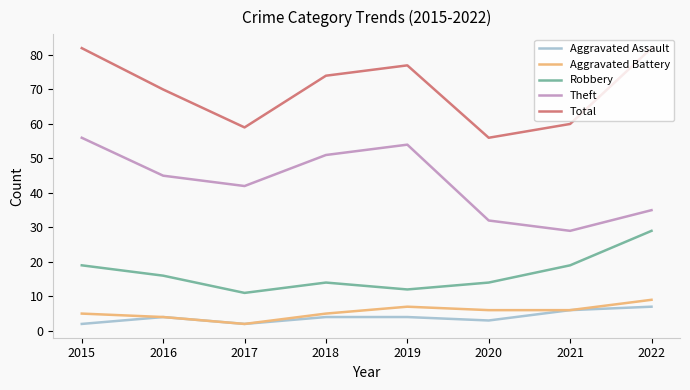

Reading left to right, extract all data points from this chart.

Aggravated Assault: 2	4	2	4	4	3	6	7
Aggravated Battery: 5	4	2	5	7	6	6	9
Robbery: 19	16	11	14	12	14	19	29
Theft: 56	45	42	51	54	32	29	35
Total: 82	70	59	74	77	56	60	82